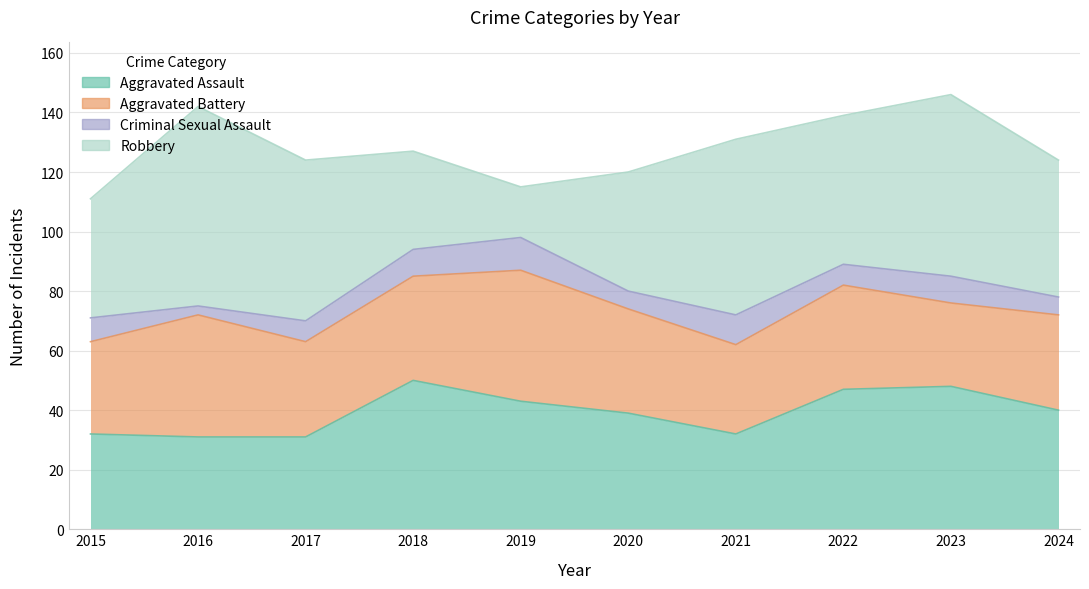

At which category does Robbery reach its first local peak?

2016